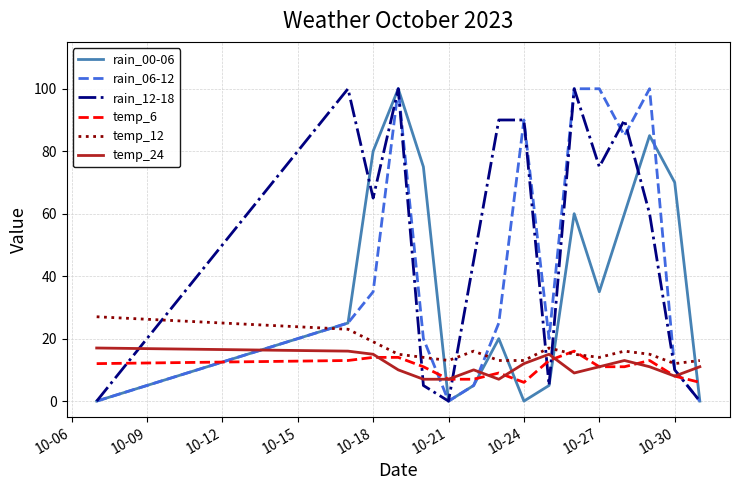

True or false: temp_24 and rain_00-06 intersect in this chart.

True